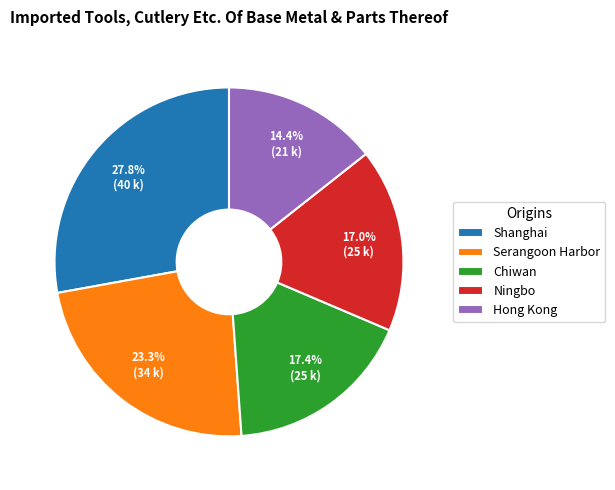

Which slice is the smallest?

Hong Kong